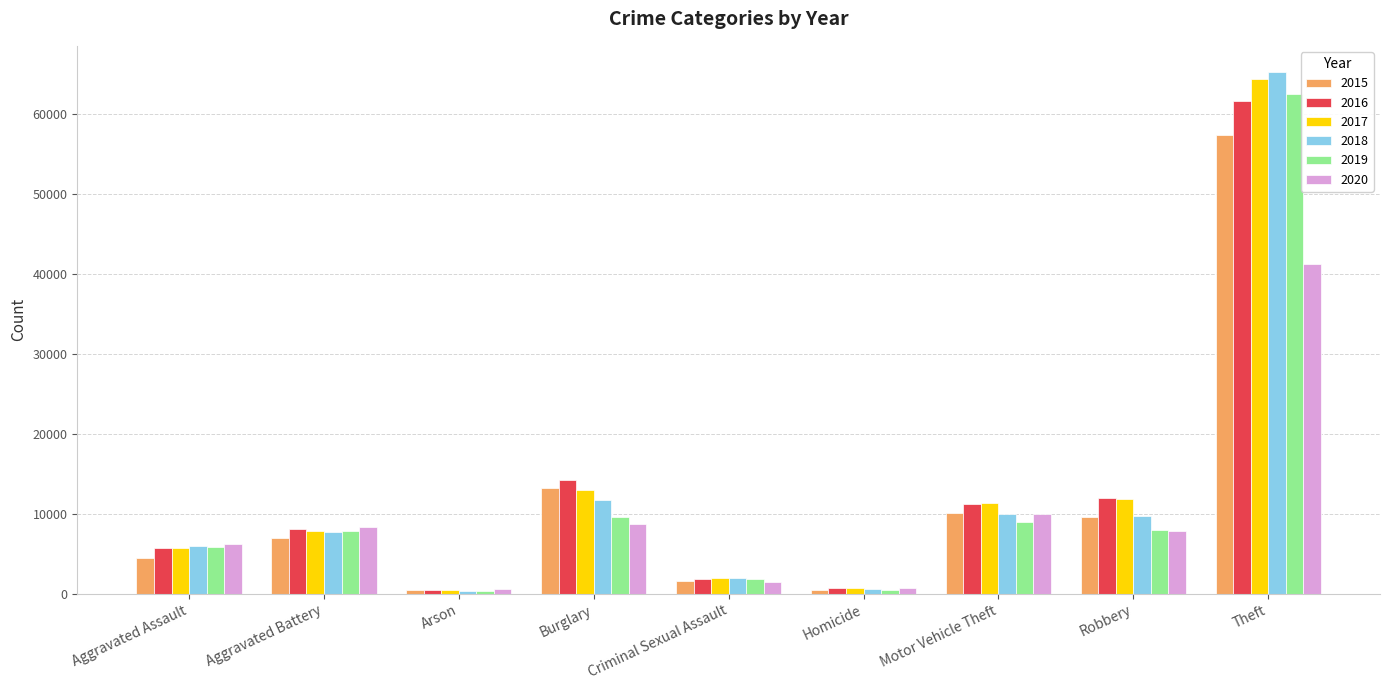

The value of 2020 at Aggravated Assault is 8956. True or false?

False